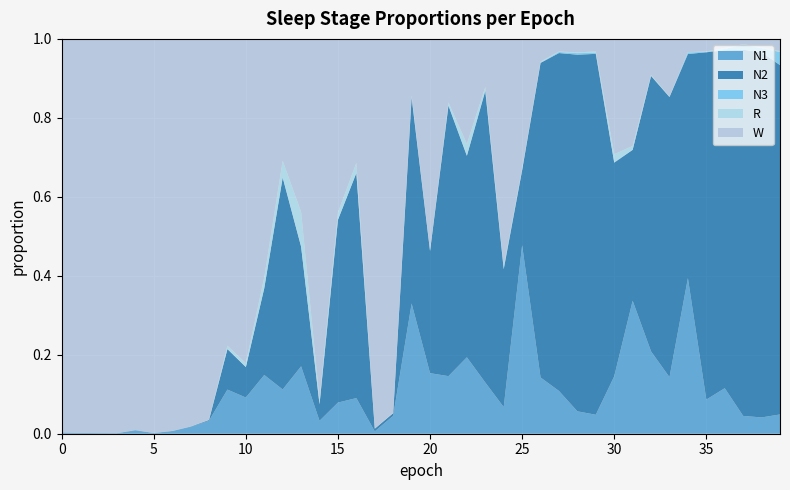

Reading left to right, list all the values displayed in this chart.

N1: 0=0.0	1=0.0	2=0.0	3=0.0	4=0.0	5=0.0	6=0.0	7=0.0	8=0.0	9=0.1	10=0.1	11=0.1	12=0.1	13=0.2	14=0.0	15=0.1	16=0.1	17=0.0	18=0.0	19=0.3	20=0.2	21=0.1	22=0.2	23=0.1	24=0.1	25=0.5	26=0.1	27=0.1	28=0.1	29=0.0	30=0.1	31=0.3	32=0.2	33=0.1	34=0.4	35=0.1	36=0.1	37=0.0	38=0.0	39=0.0
N2: 0=0.0	1=0.0	2=0.0	3=0.0	4=0.0	5=0.0	6=0.0	7=0.0	8=0.0	9=0.1	10=0.1	11=0.2	12=0.5	13=0.3	14=0.0	15=0.5	16=0.6	17=0.0	18=0.0	19=0.5	20=0.3	21=0.7	22=0.5	23=0.7	24=0.3	25=0.2	26=0.8	27=0.9	28=0.9	29=0.9	30=0.5	31=0.4	32=0.7	33=0.7	34=0.6	35=0.9	36=0.9	37=0.9	38=0.9	39=0.9
N3: 0=0.0	1=0.0	2=0.0	3=0.0	4=0.0	5=0.0	6=0.0	7=0.0	8=0.0	9=0.0	10=0.0	11=0.0	12=0.0	13=0.0	14=0.0	15=0.0	16=0.0	17=0.0	18=0.0	19=0.0	20=0.0	21=0.0	22=0.0	23=0.0	24=0.0	25=0.0	26=0.0	27=0.0	28=0.0	29=0.0	30=0.0	31=0.0	32=0.0	33=0.0	34=0.0	35=0.0	36=0.0	37=0.0	38=0.0	39=0.0
R: 0=0.0	1=0.0	2=0.0	3=0.0	4=0.0	5=0.0	6=0.0	7=0.0	8=0.0	9=0.0	10=0.0	11=0.0	12=0.0	13=0.1	14=0.0	15=0.0	16=0.0	17=0.0	18=0.0	19=0.0	20=0.0	21=0.0	22=0.0	23=0.0	24=0.0	25=0.0	26=0.0	27=0.0	28=0.0	29=0.0	30=0.0	31=0.0	32=0.0	33=0.0	34=0.0	35=0.0	36=0.0	37=0.0	38=0.0	39=0.0
W: 0=1.0	1=1.0	2=1.0	3=1.0	4=1.0	5=1.0	6=1.0	7=1.0	8=1.0	9=0.8	10=0.8	11=0.6	12=0.3	13=0.4	14=0.9	15=0.4	16=0.3	17=1.0	18=0.9	19=0.1	20=0.5	21=0.2	22=0.3	23=0.1	24=0.6	25=0.3	26=0.1	27=0.0	28=0.0	29=0.0	30=0.3	31=0.3	32=0.1	33=0.1	34=0.0	35=0.0	36=0.0	37=0.0	38=0.0	39=0.0